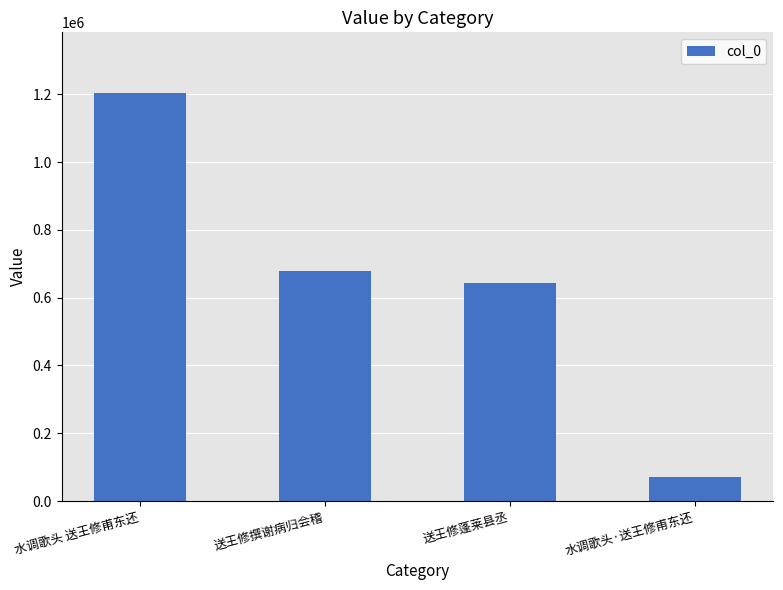

True or false: the data shows 678726 at 送王修撰谢病归会稽.

True